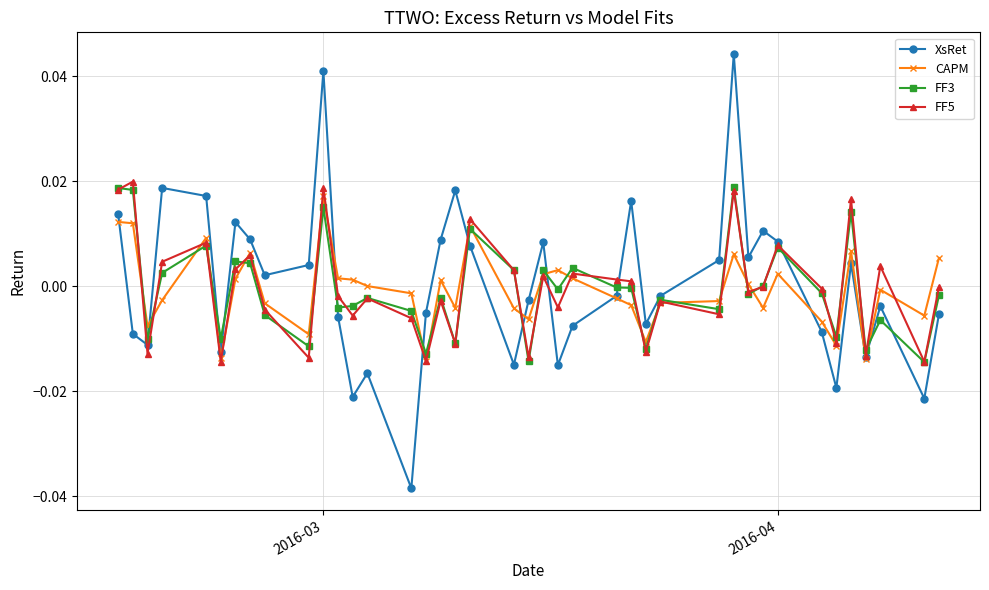

Which series ends up on top after the final intersection of CAPM and XsRet?

CAPM